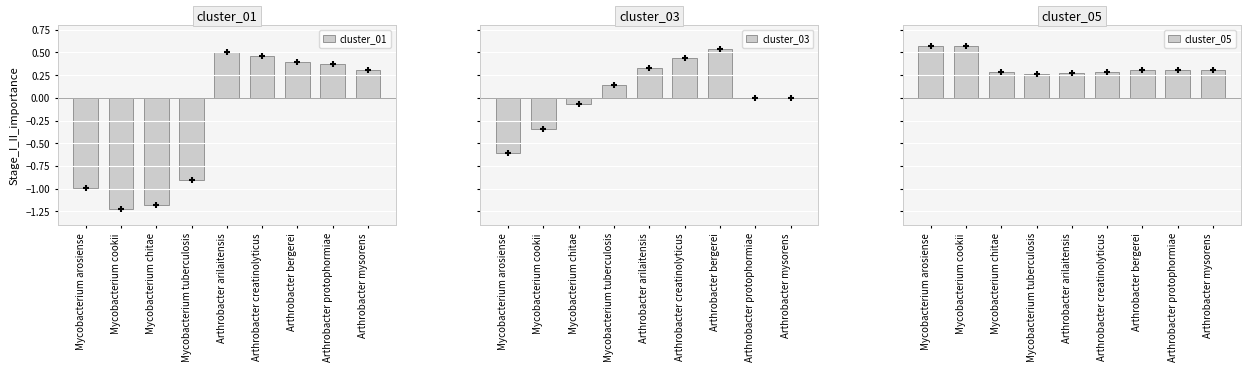

Which series contains the lowest Y value?

cluster_01